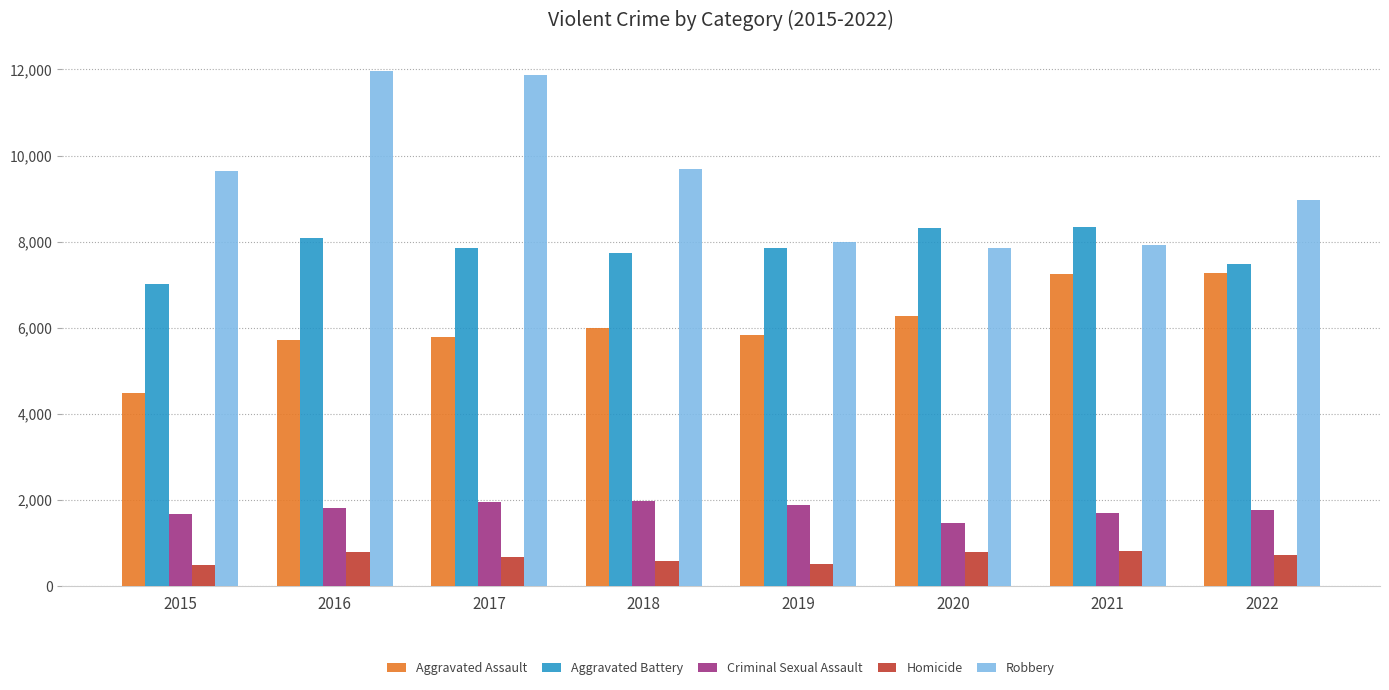

What is the highest value of the Criminal Sexual Assault series?

1977